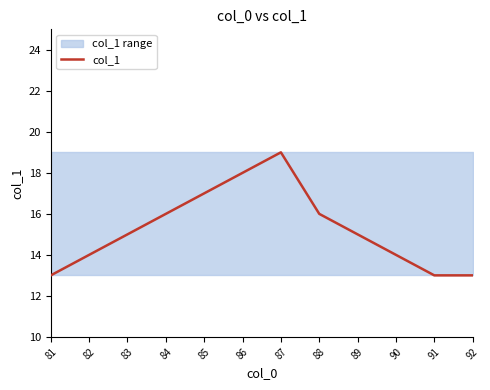

What is the value of the 5th point from the left?

17